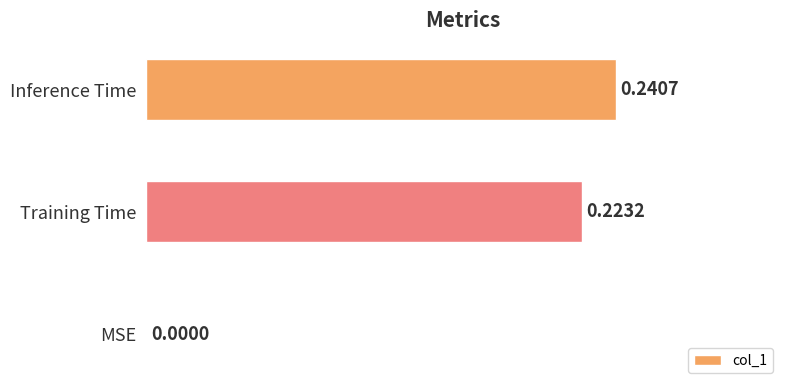

At which category does the chart reach its peak across all series?

Inference Time